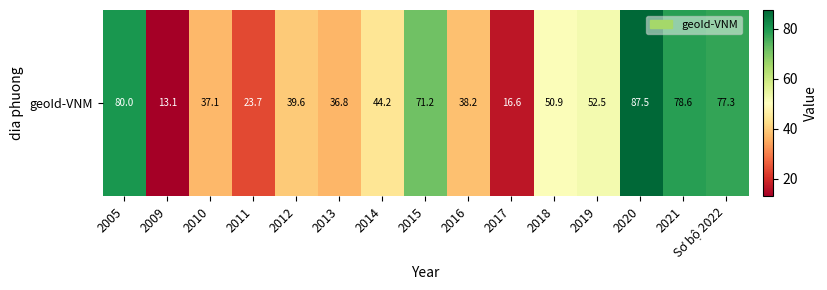

Reading left to right, what are all the values shown in this chart?

80.0	13.1	37.1	23.7	39.6	36.8	44.2	71.2	38.2	16.6	50.9	52.5	87.5	78.6	77.3